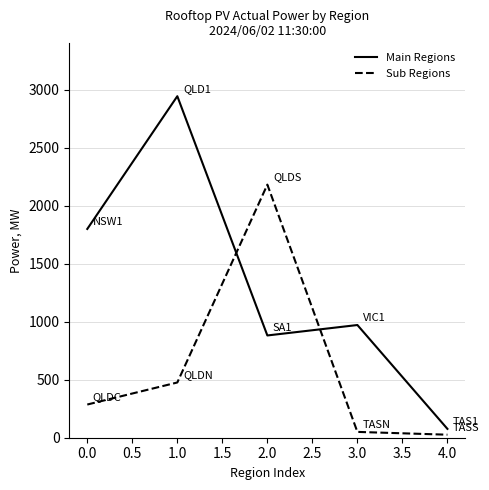

Does the chart have visible grid lines?

Yes